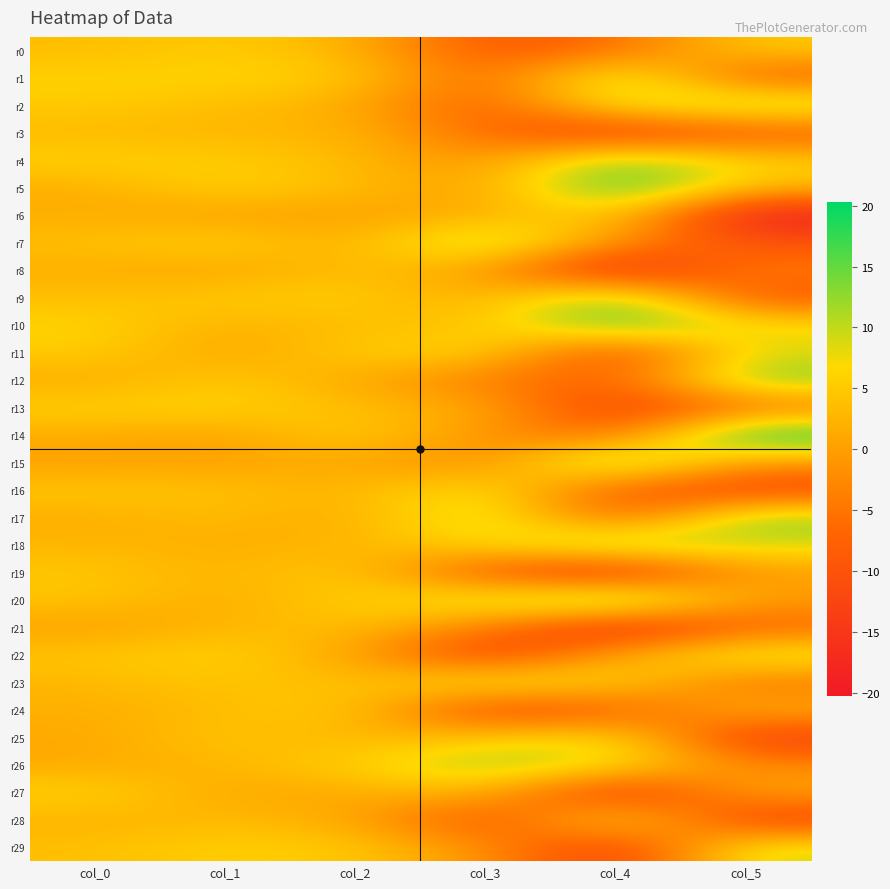

How many categories are shown in the chart?

6